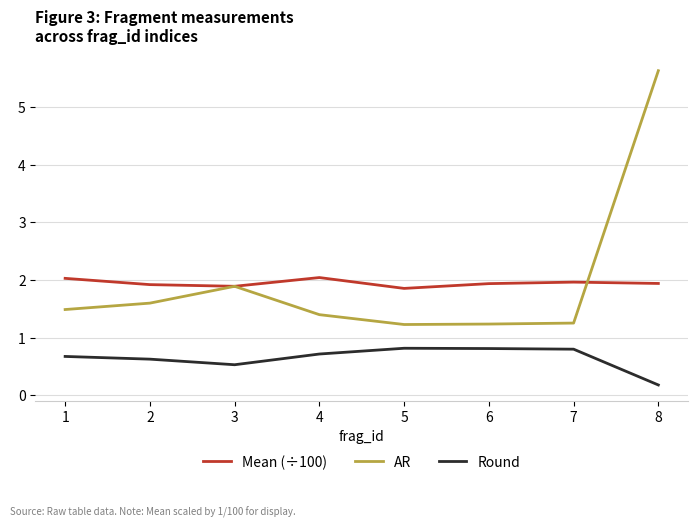

How many distinct data groups are displayed?

3